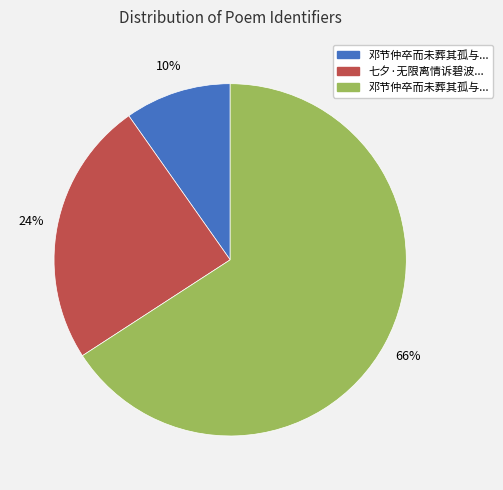

To the nearest percent, what is the average slice percentage?

33%